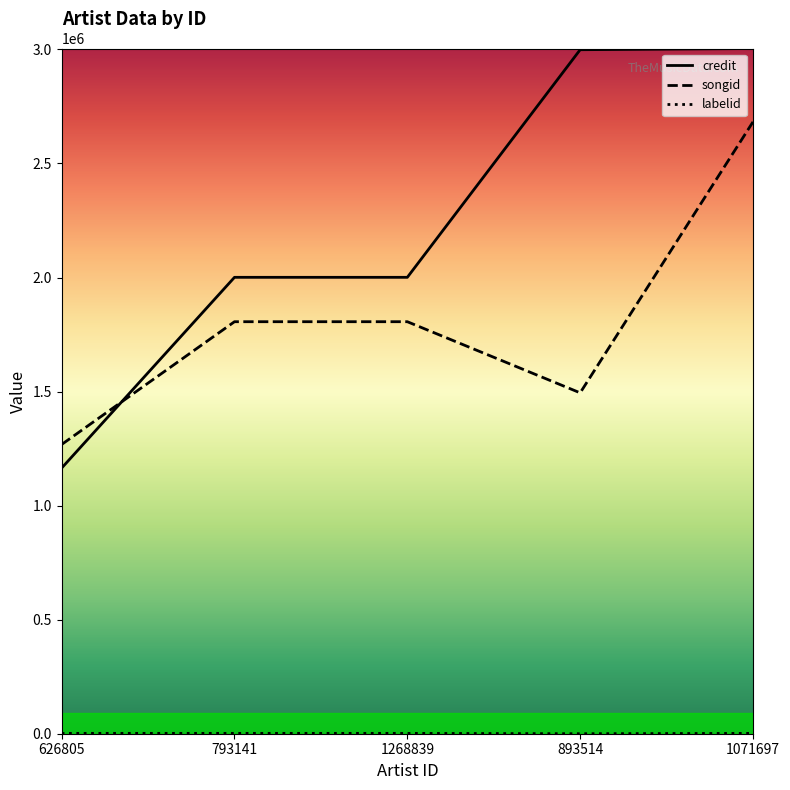

True or false: credit and songid intersect in this chart.

True